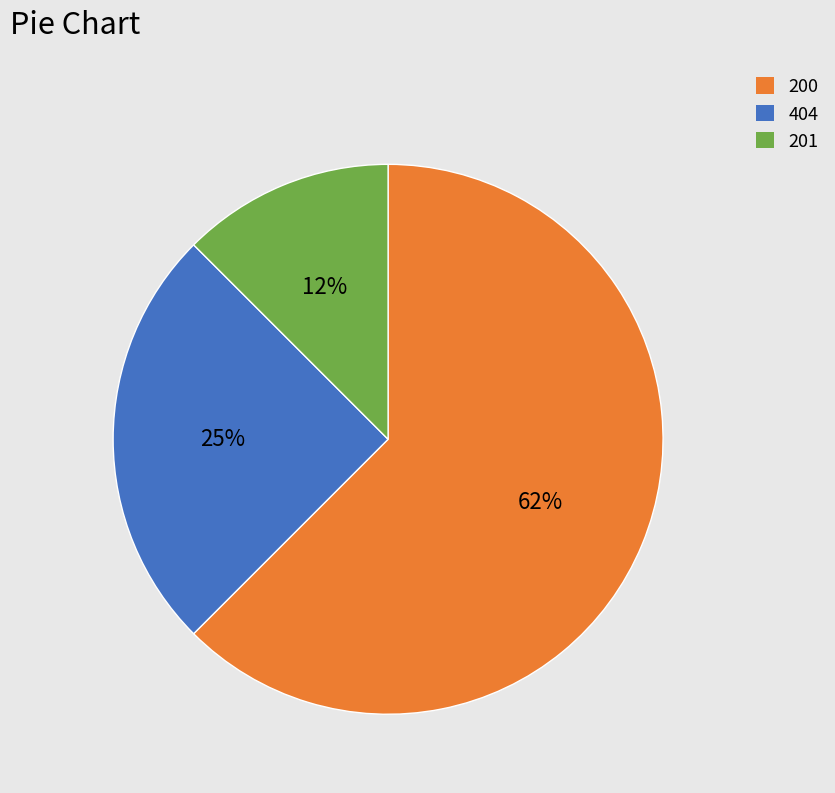

Does any single category account for the majority?

Yes